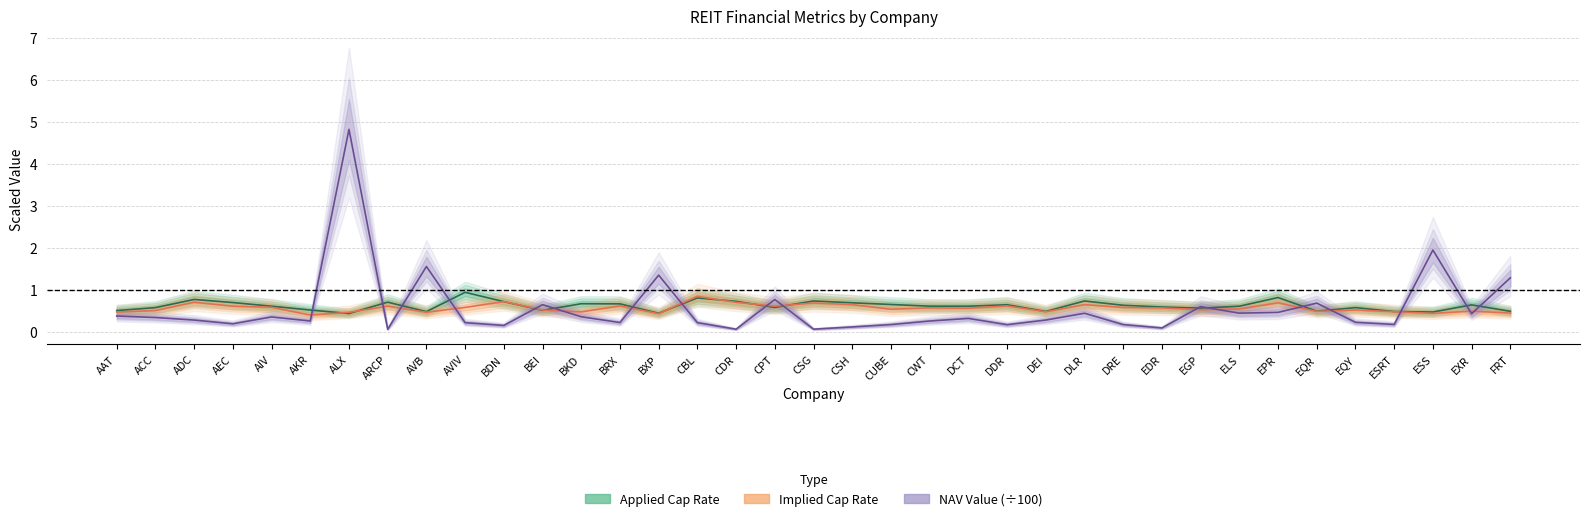

Rank the series by their maximum value, from highest to lowest.

NAV_Value, Applied_Cap_Rate, Implied_Nominal_Cap_Rate